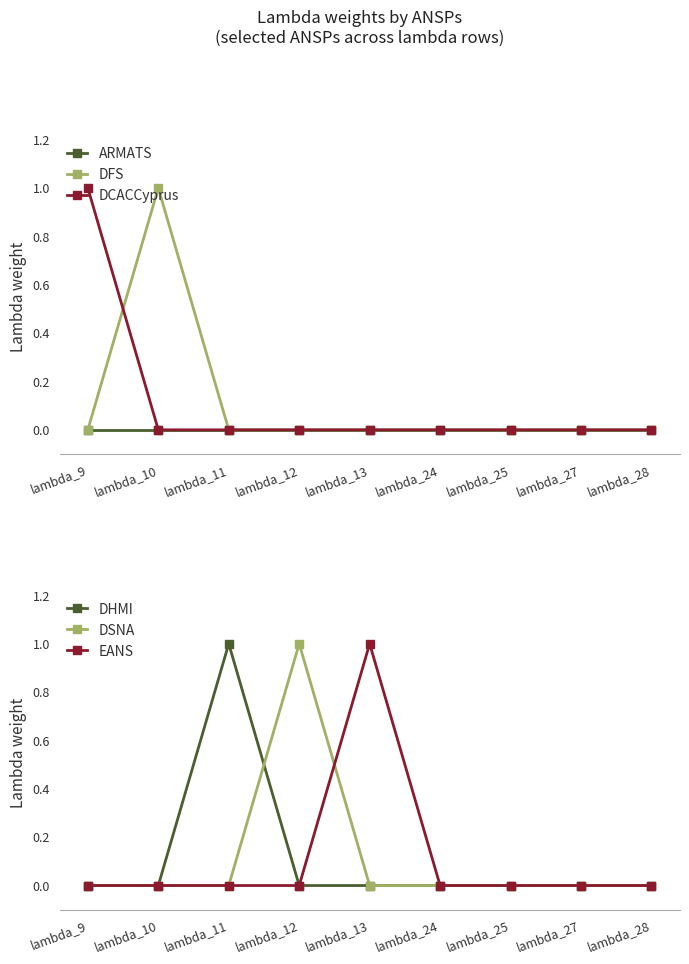

What is the value of the DSNA point at the 4th from the left?

1